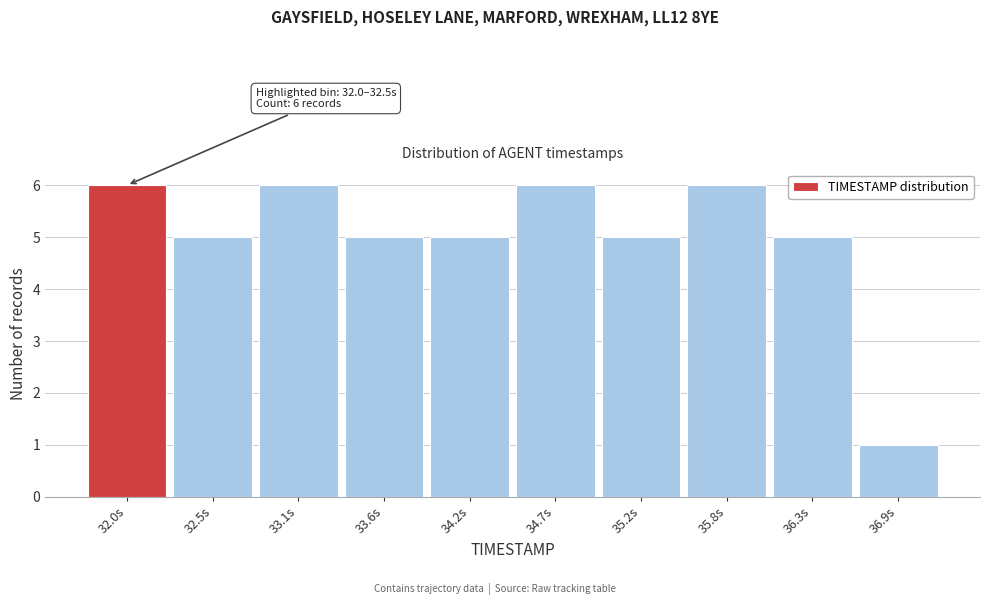

Reading right to left, extract all data points from this chart.

1	5	6	5	6	5	5	6	5	6